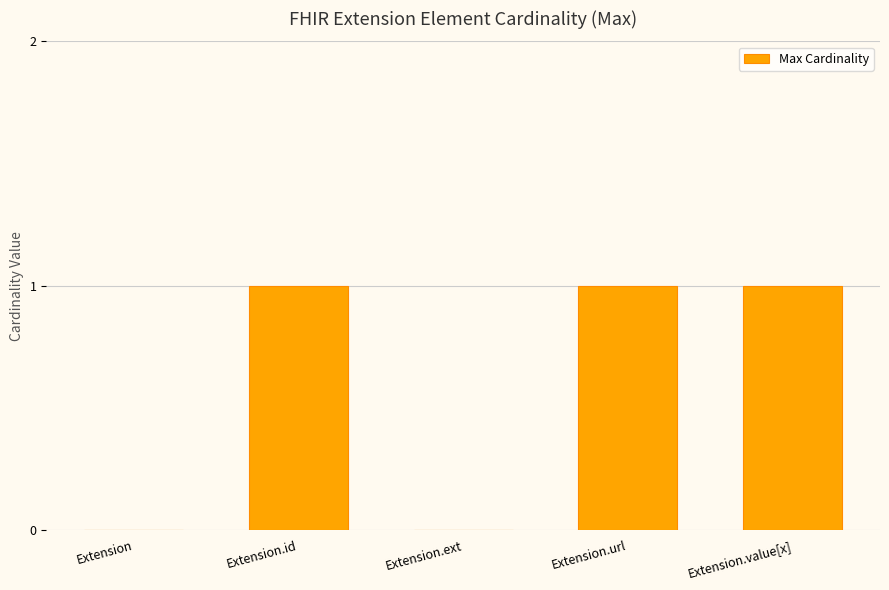

What is the change in value from Extension to Extension.url?

+1